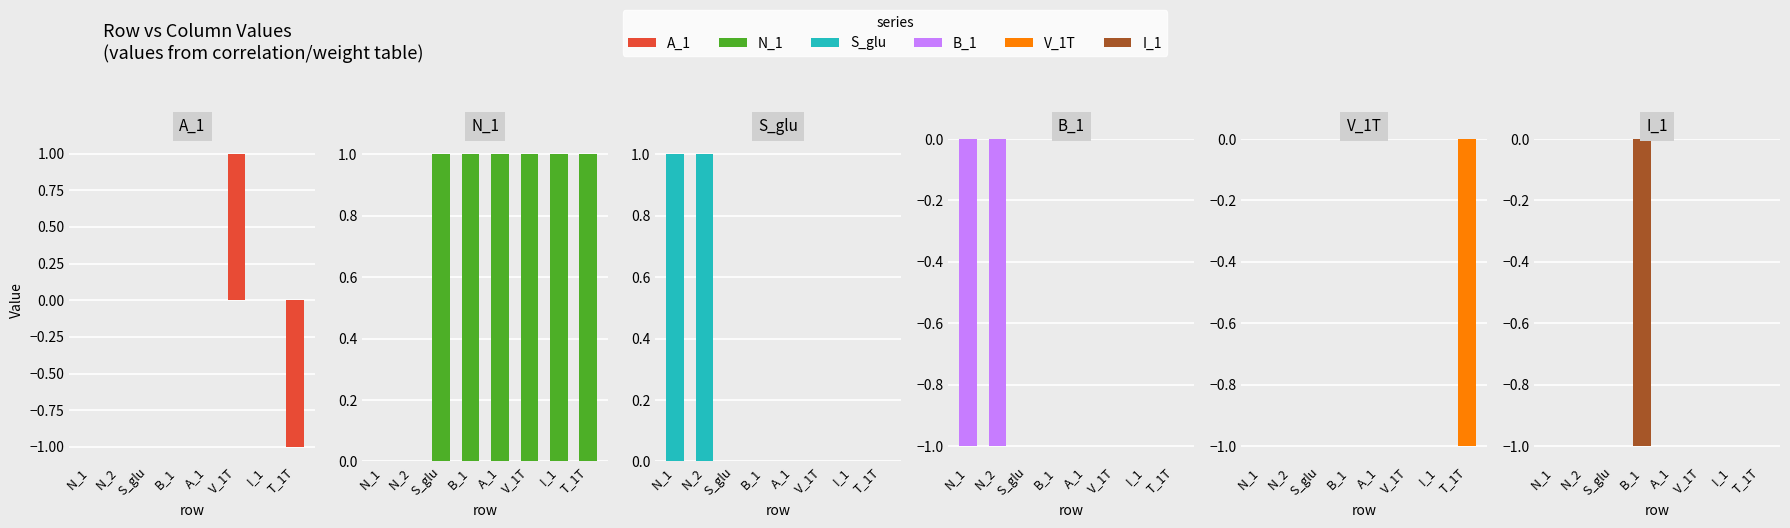

Rank the series by their maximum value, from lowest to highest.

B_1, V_1T, I_1, A_1, N_1, S_glu